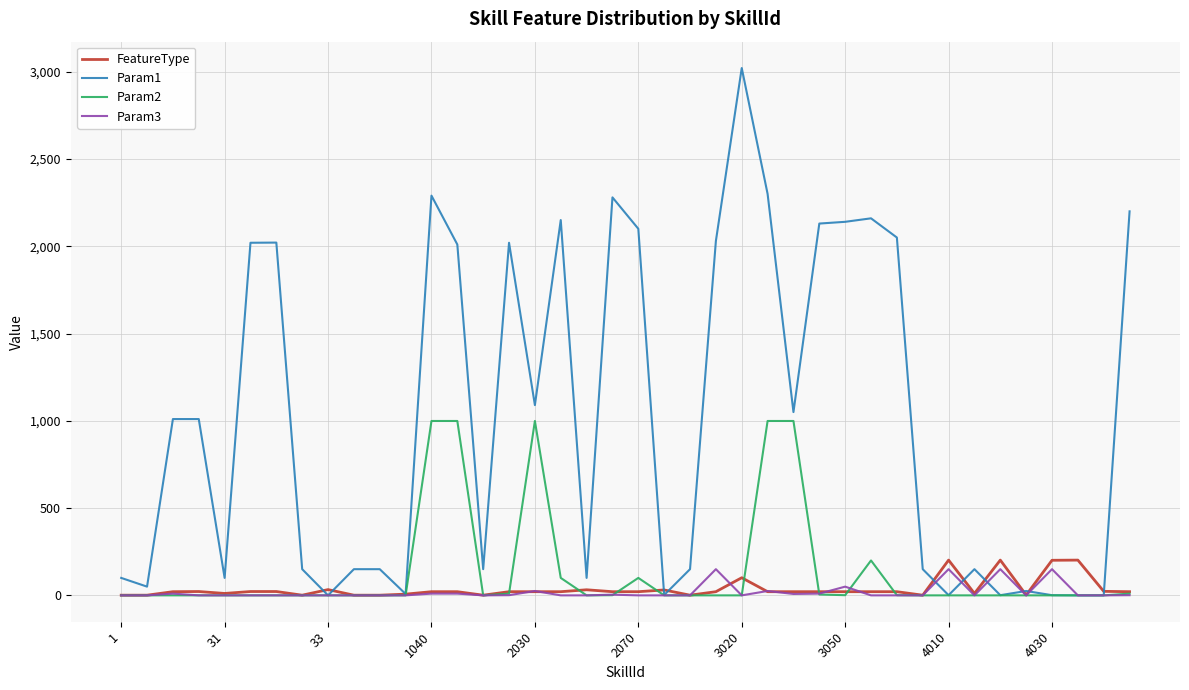

Which series has the largest range (max minus min)?

Param1